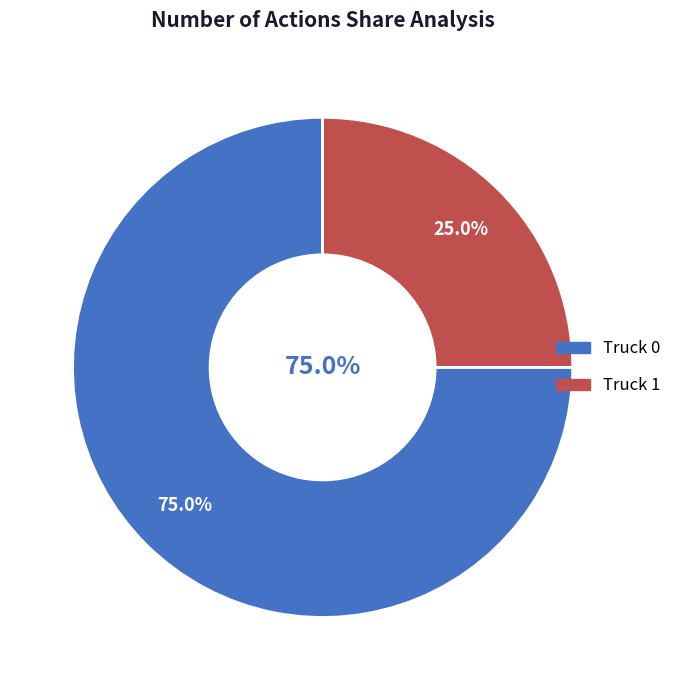

To the nearest percent, what percentage of the pie is Truck 1?

25%